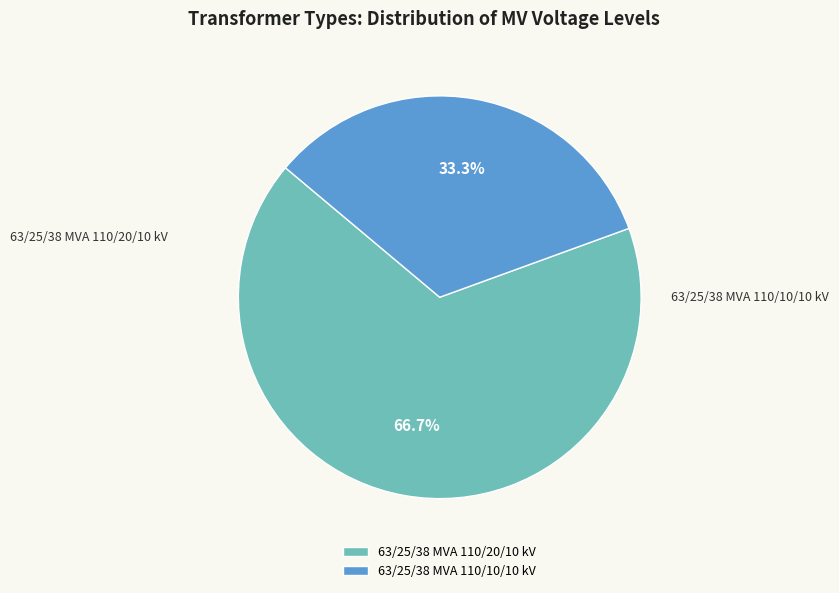

Count the number of slices in the pie.

2